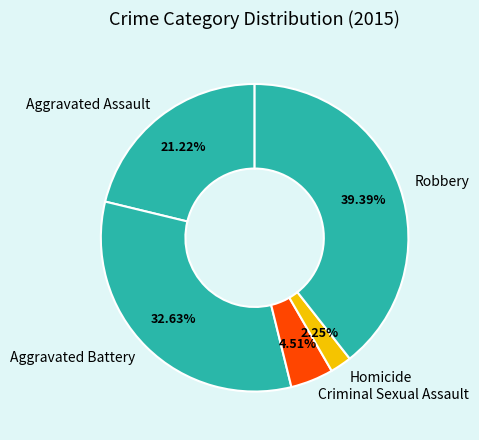

Rank the categories by value from highest to lowest.

Robbery, Aggravated Battery, Aggravated Assault, Criminal Sexual Assault, Homicide